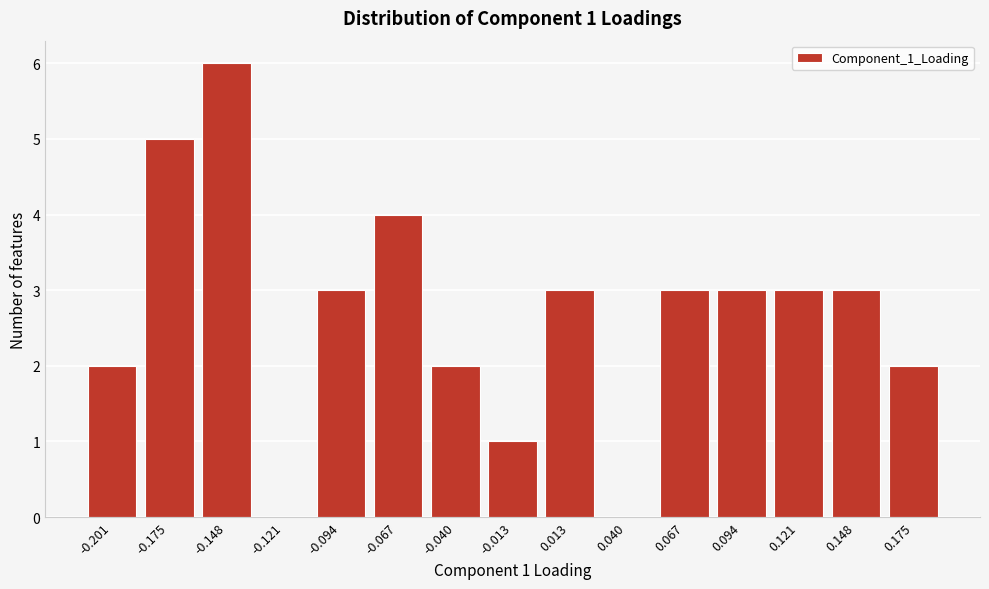

Reading left to right, extract all data points from this chart.

-0.201=2	-0.175=5	-0.148=6	-0.121=0	-0.094=3	-0.067=4	-0.040=2	-0.013=1	0.013=3	0.040=0	0.067=3	0.094=3	0.121=3	0.148=3	0.175=2